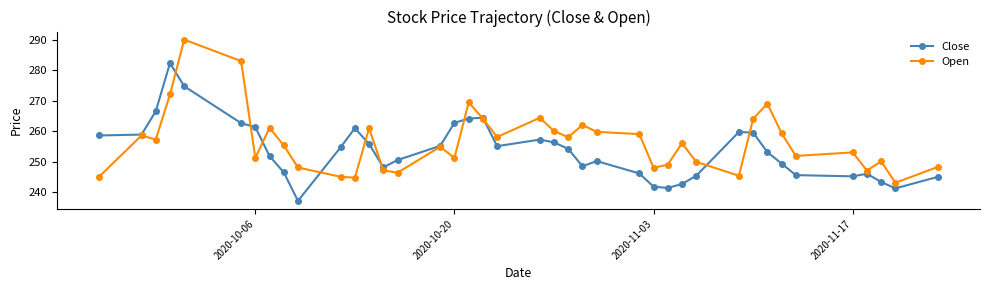

True or false: Open has more than 2 interior local peaks.

True